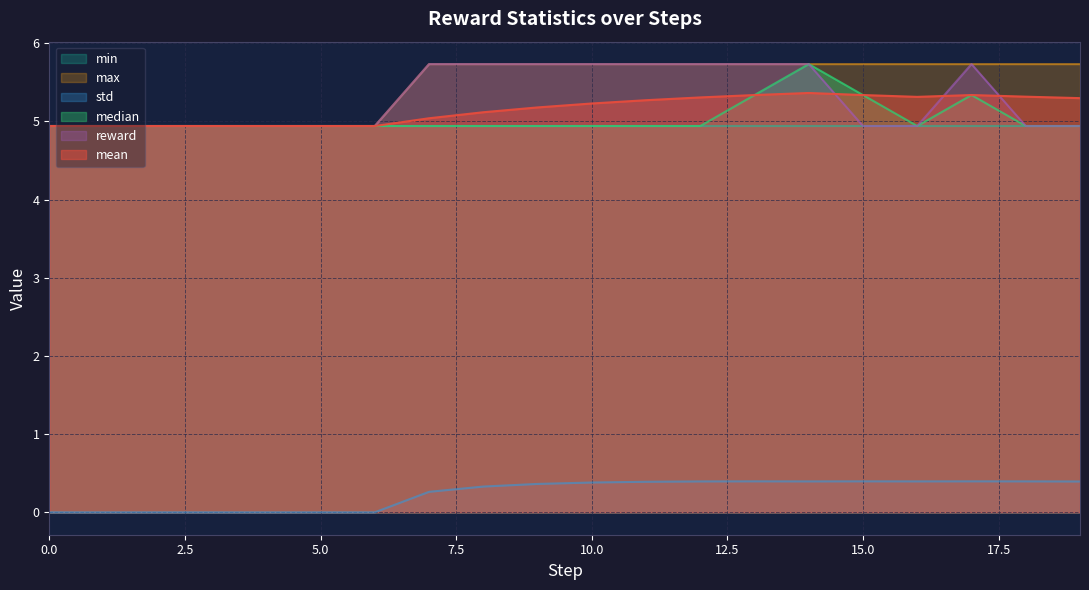

What is the maximum value shown in the chart?

5.7